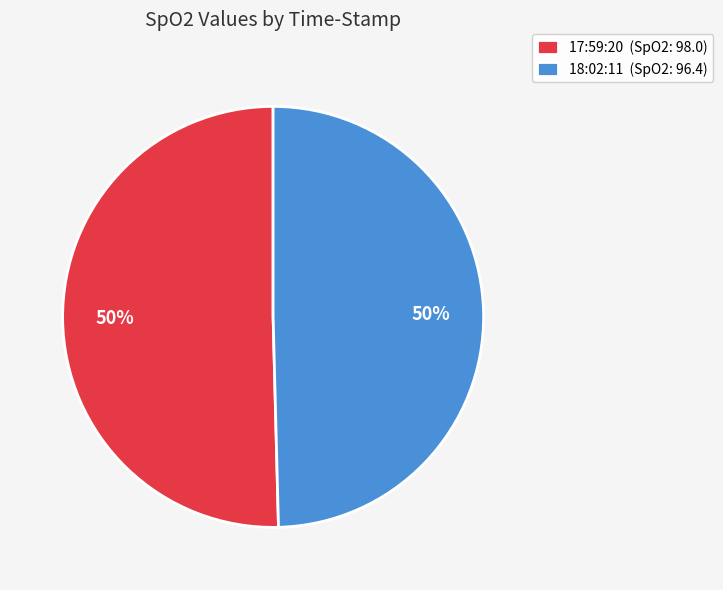

Combined, do 17:59:20 (SpO2: 98.0) and 18:02:11 (SpO2: 96.4) account for over 50%?

Yes